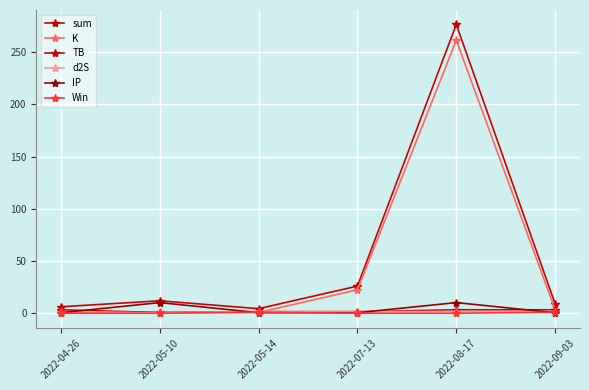

What is the difference between the highest and lowest values at 2022-04-26?

6.2